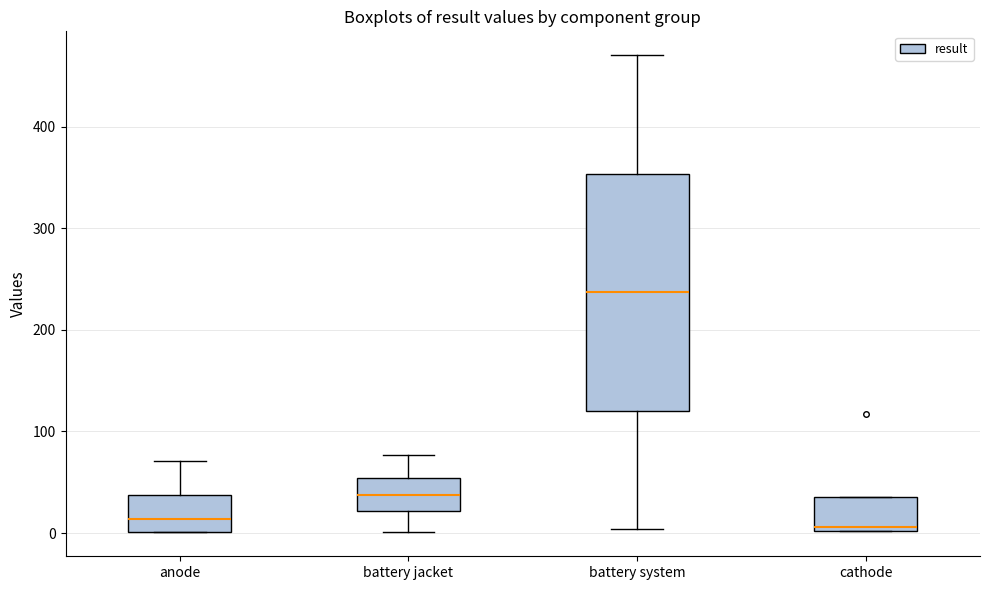

Where is the lower edge of the box for battery system on the y-axis? The values are not printed on the chart, so give them approximately, as read against the axis.

120